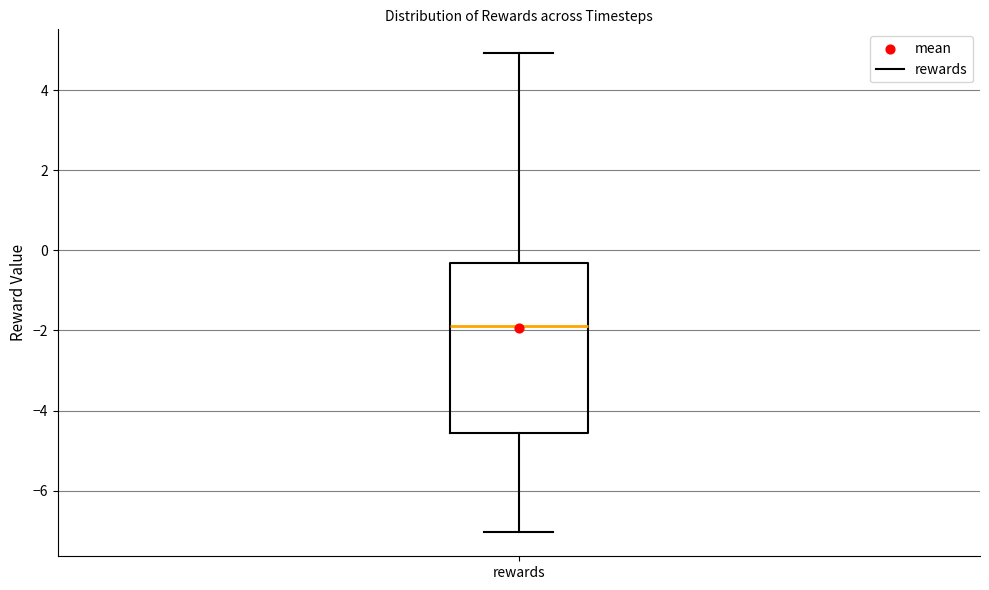

Where does the median line of the box for rewards sit on the y-axis? The values are not printed on the chart, so give them approximately, as read against the axis.

-1.8